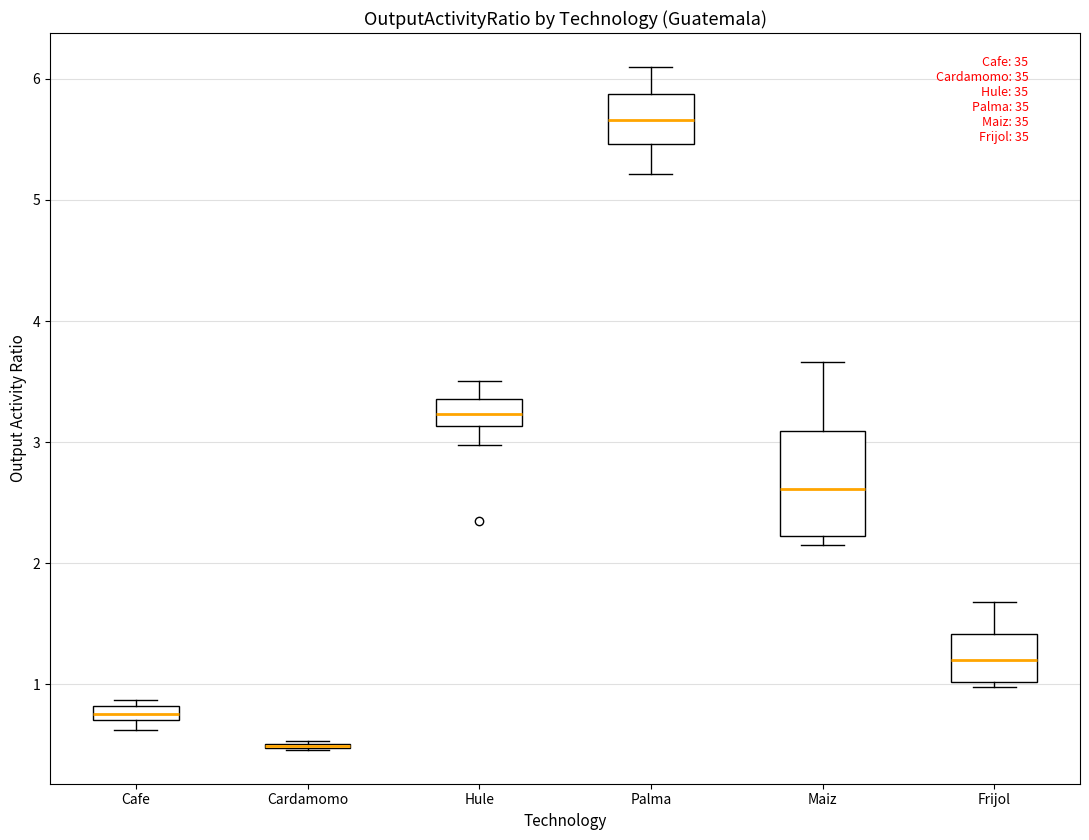

Which box is the tallest, from its lower edge to its upper edge?

Maiz